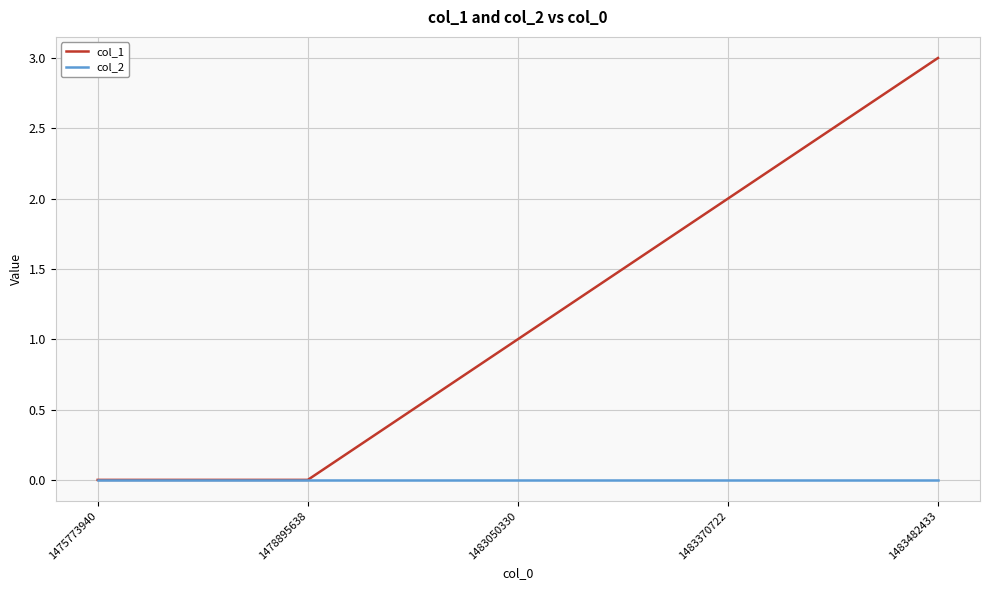

Which series has the widest spread of values?

col_1